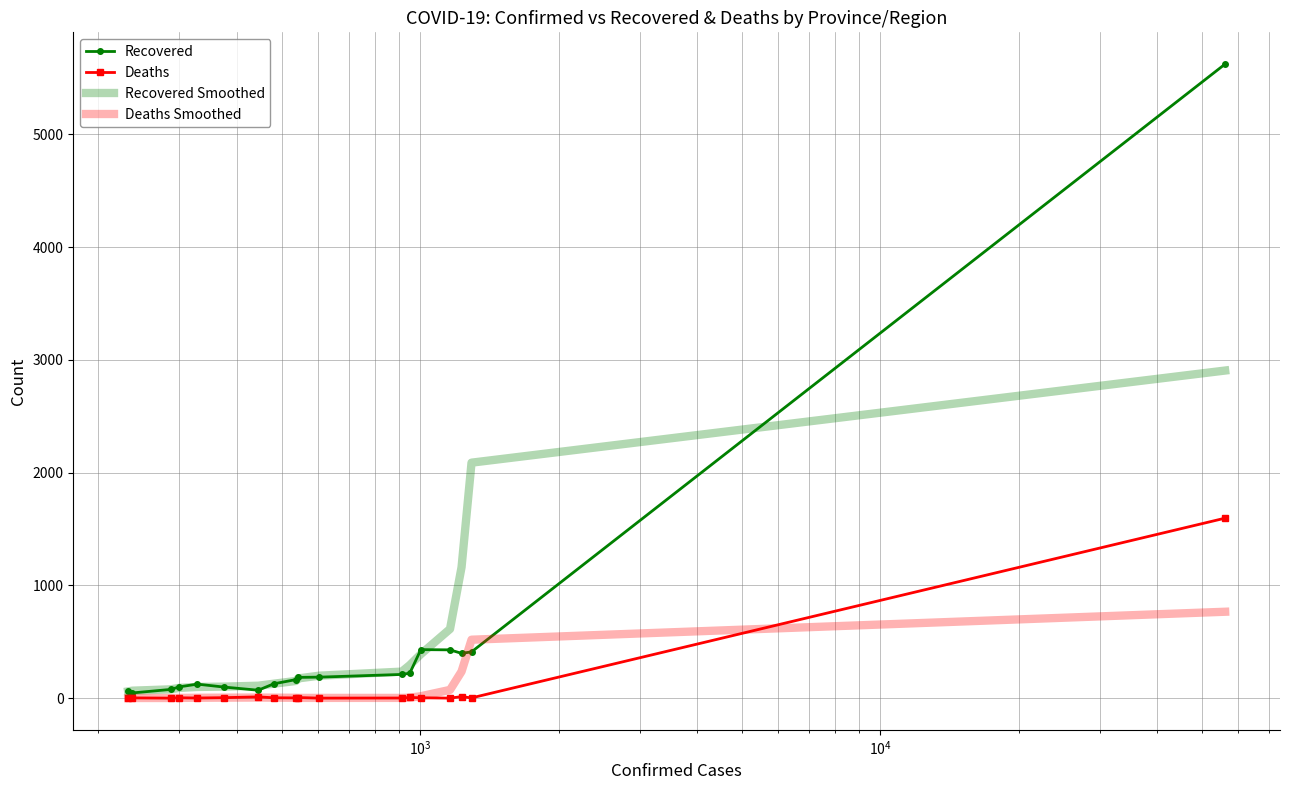

What is the difference between the second highest and second lowest values in the Deaths Smoothed series?

517